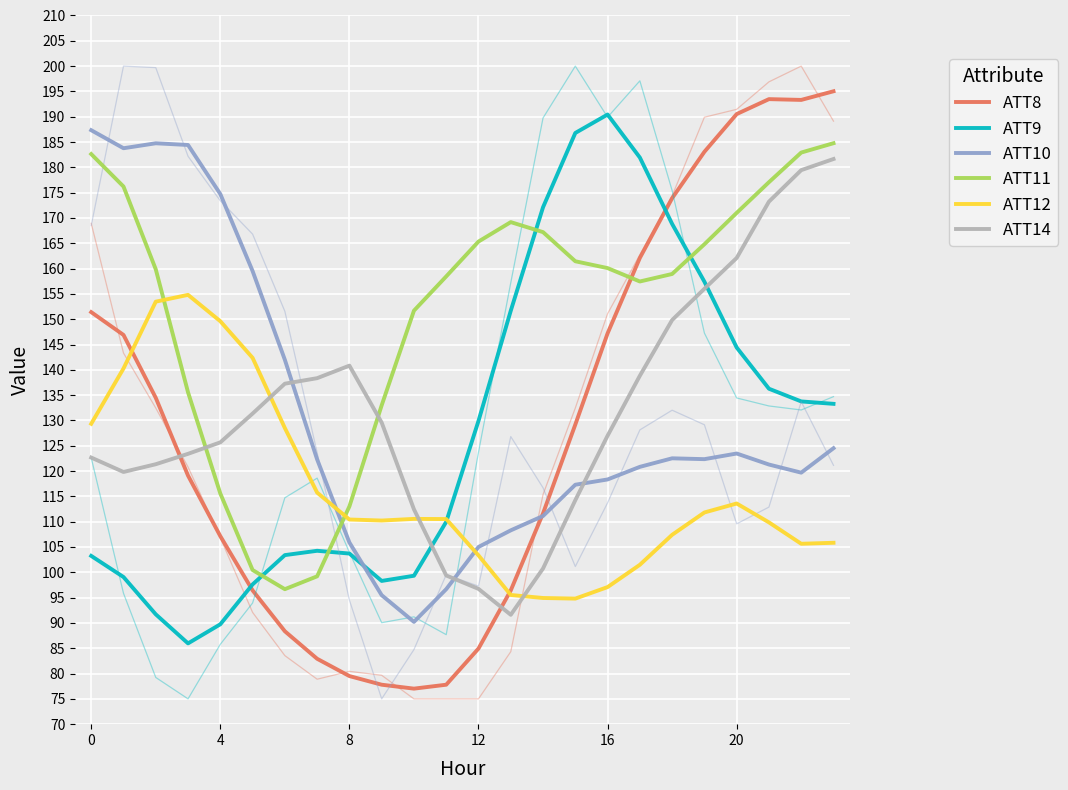

Where does the ATT9 series first go above 129?

12